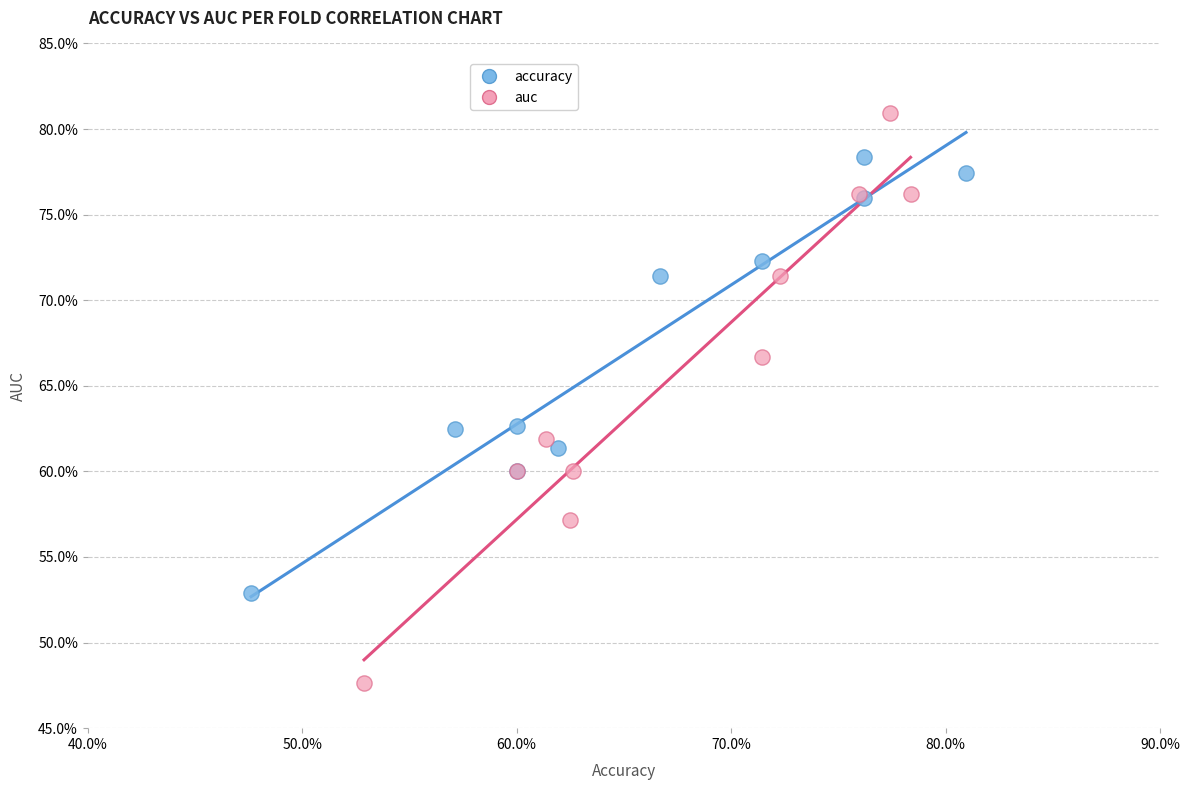

What are all the series names shown in the legend?

accuracy, auc